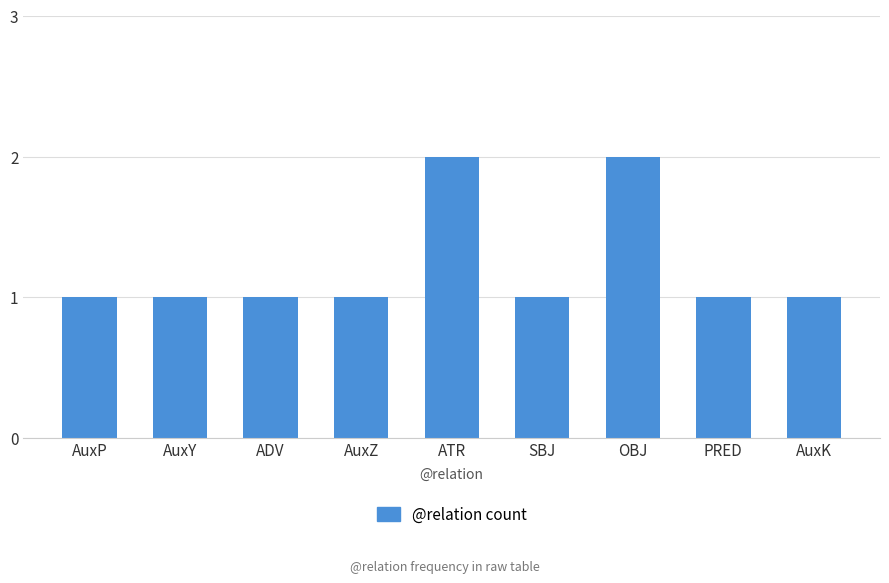

What is the value of the 9th bar from the left?

1